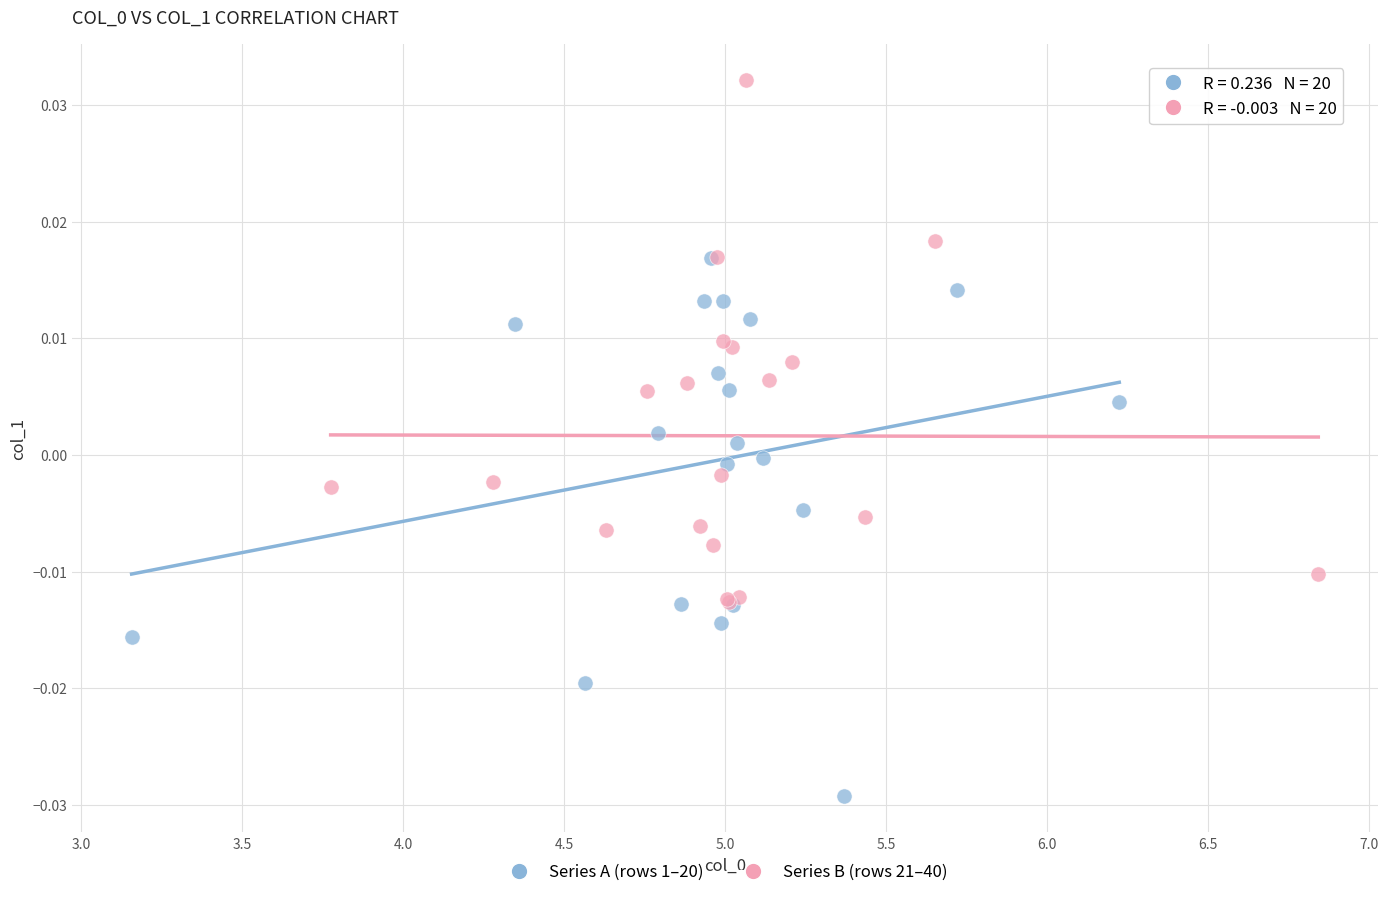

What are all the series names shown in the legend?

Series A (rows 1–20), Series B (rows 21–40)